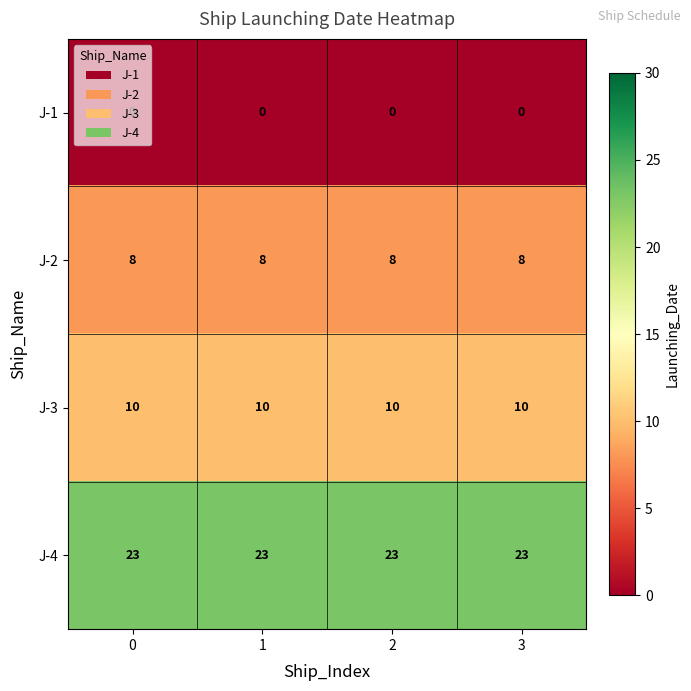

How many data points does each series have?

4